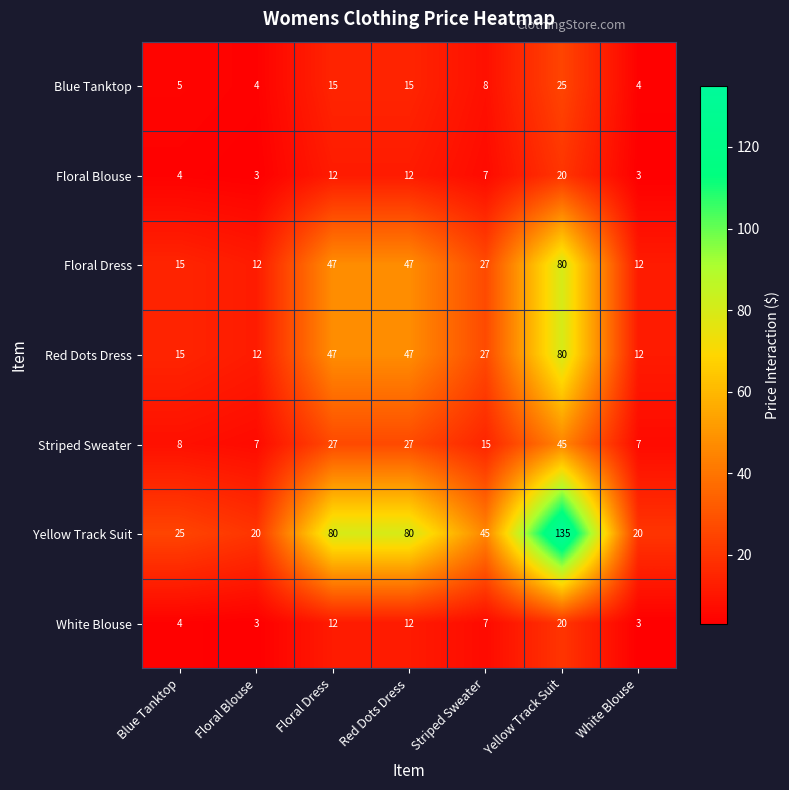

What is the difference between the highest and lowest values at Floral Dress?

68